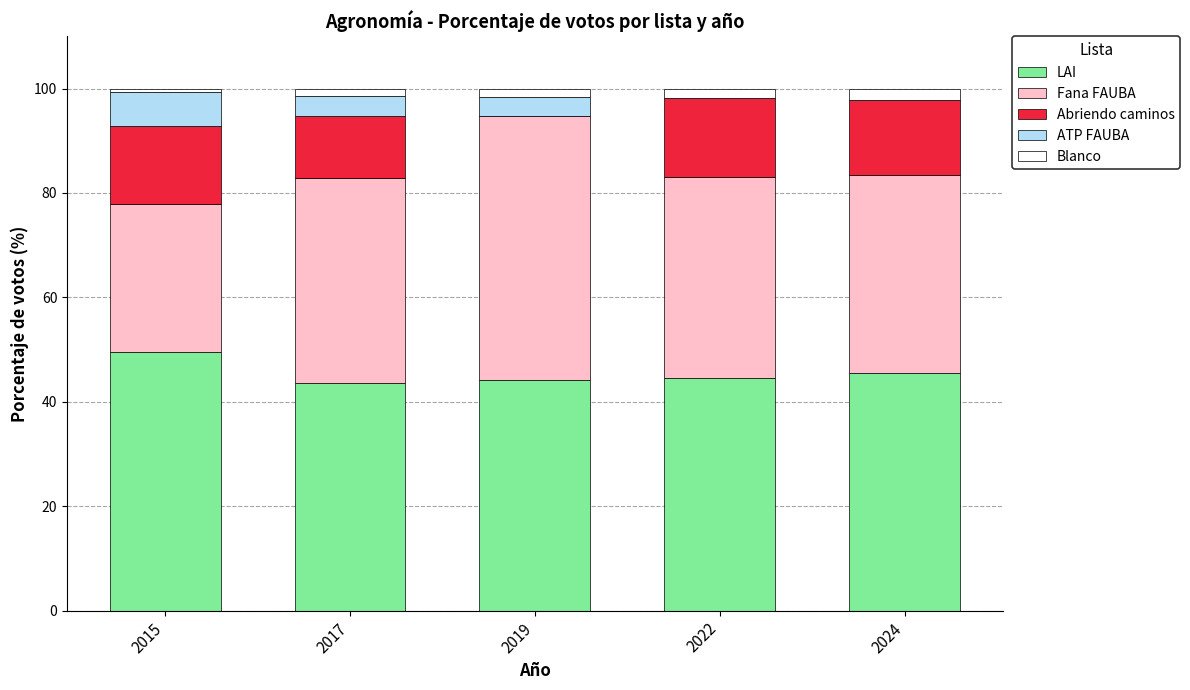

At which label does LAI reach its peak?

2015